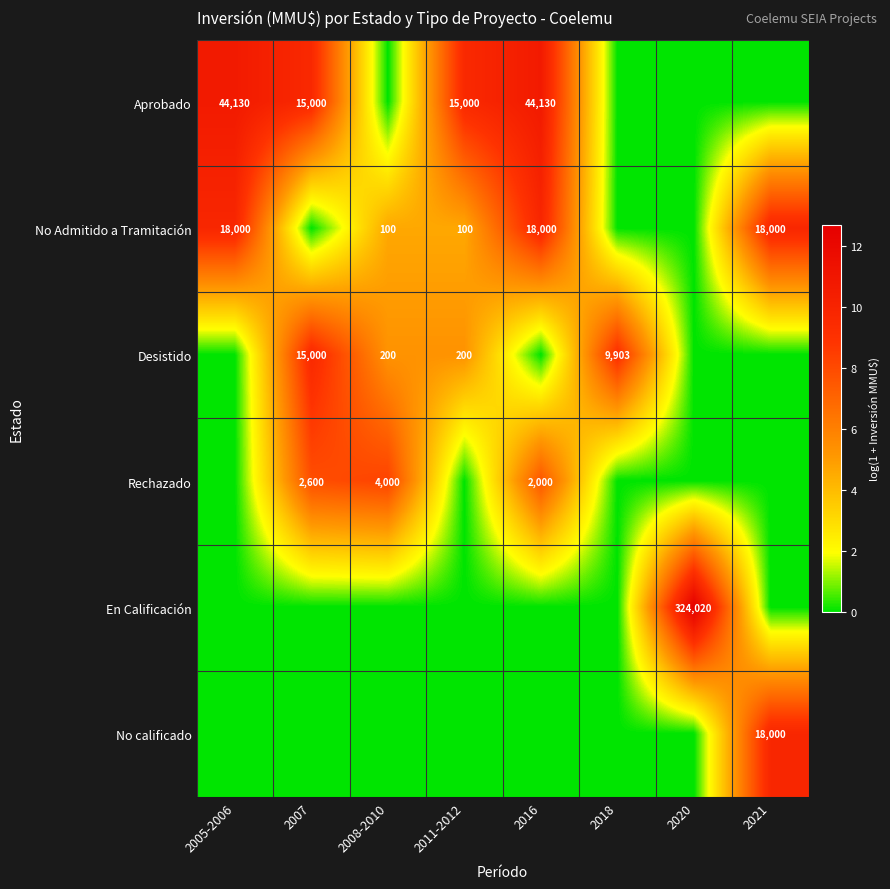

What is the sum of the Desistido values at 2008-2010 and 2018?

10103